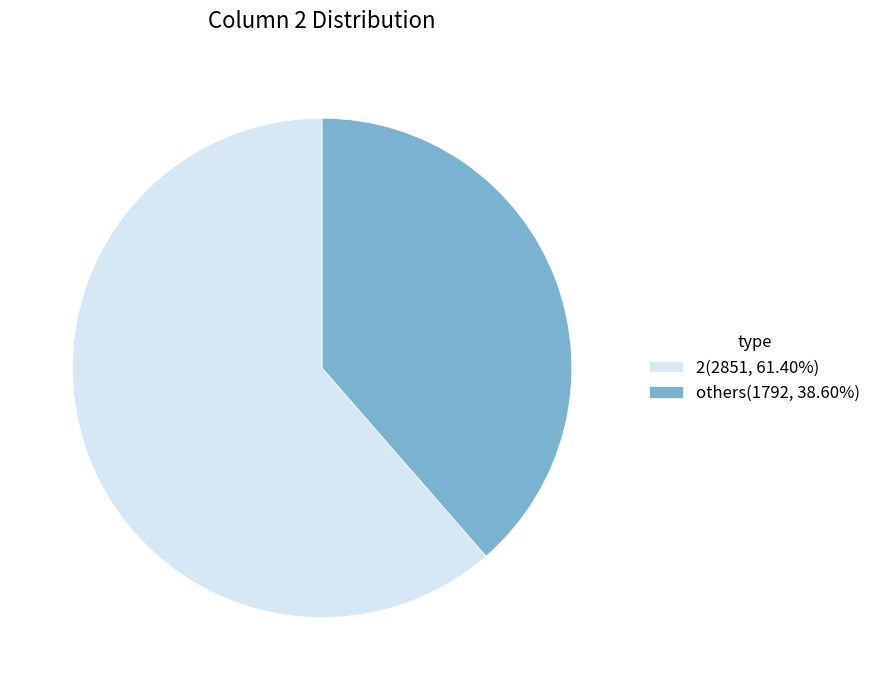

What is the ratio of the value at 2(2851, 61.40%) to the value at others(1792, 38.60%)?

1.6